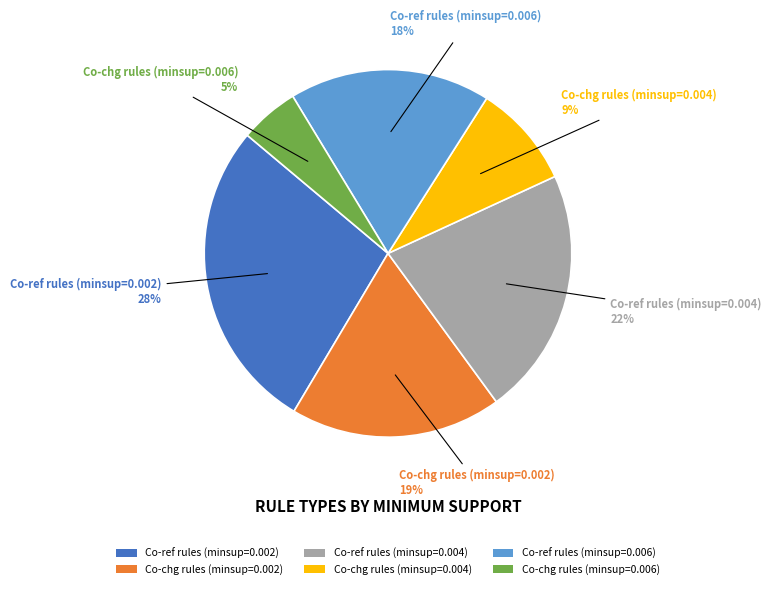

True or false: Co-chg rules (minsup=0.006) accounts for 1% of the total.

False